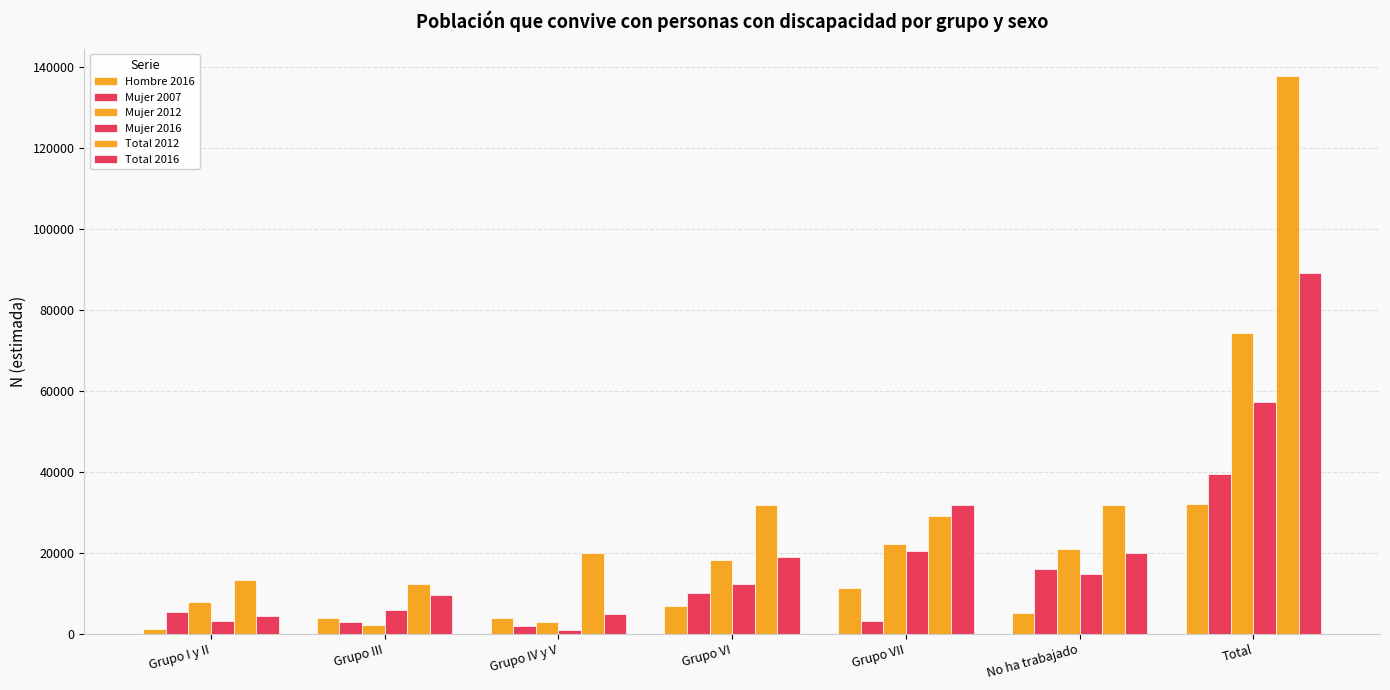

How many groups of bars are there?

7